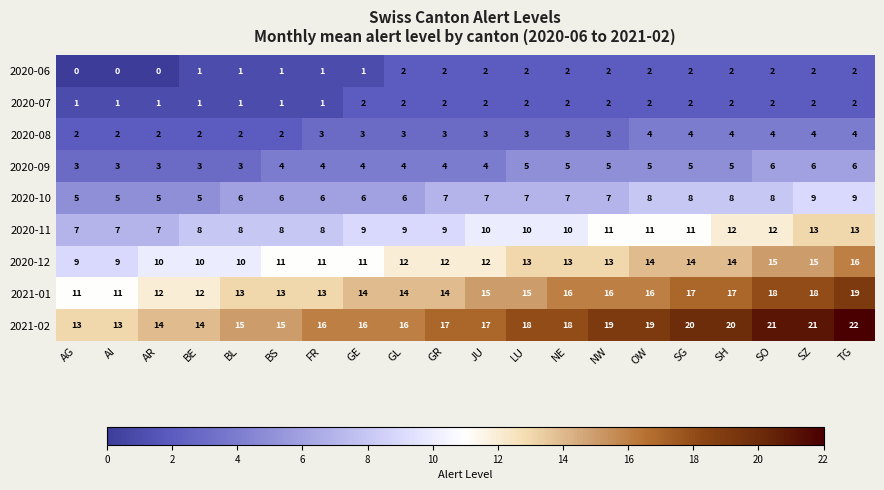

The 2020-06 series shows 0 at AG. True or false?

True